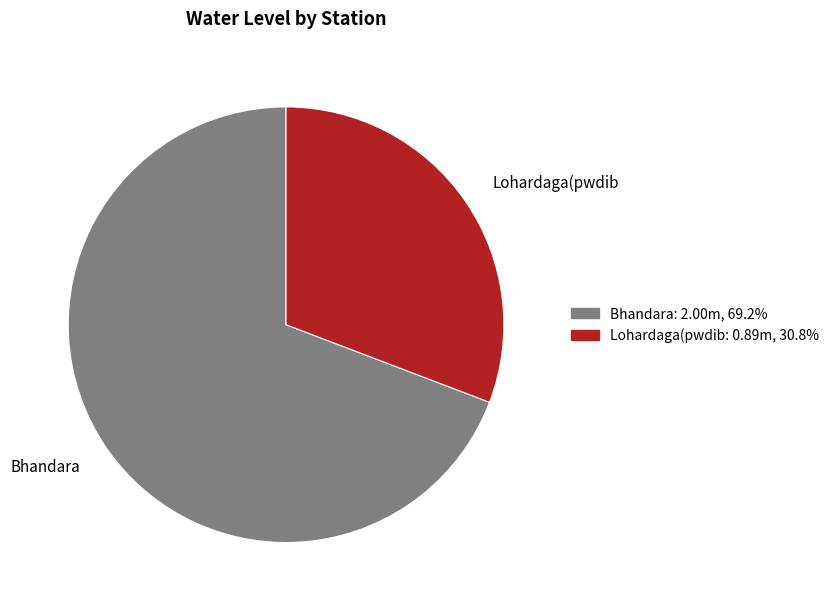

Is there any slice that represents more than half of the pie?

Yes